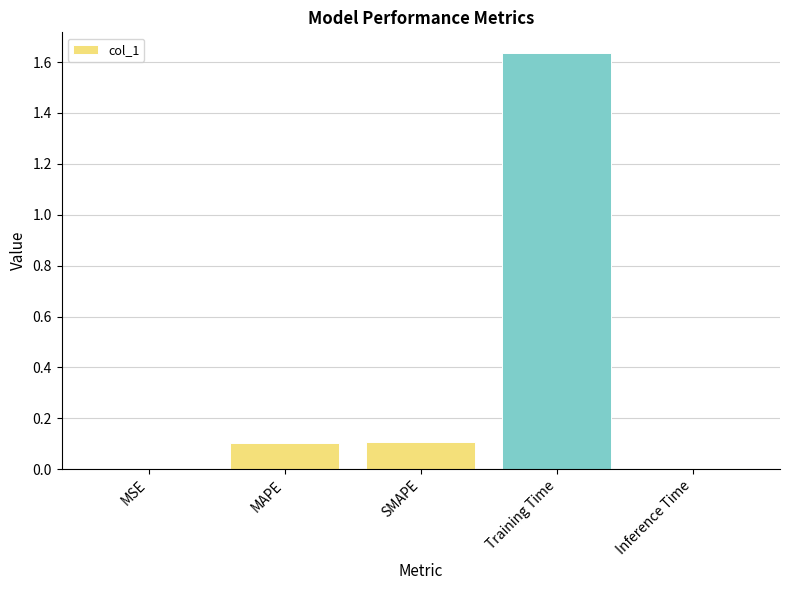

The value at Training Time is 2.6. True or false?

False